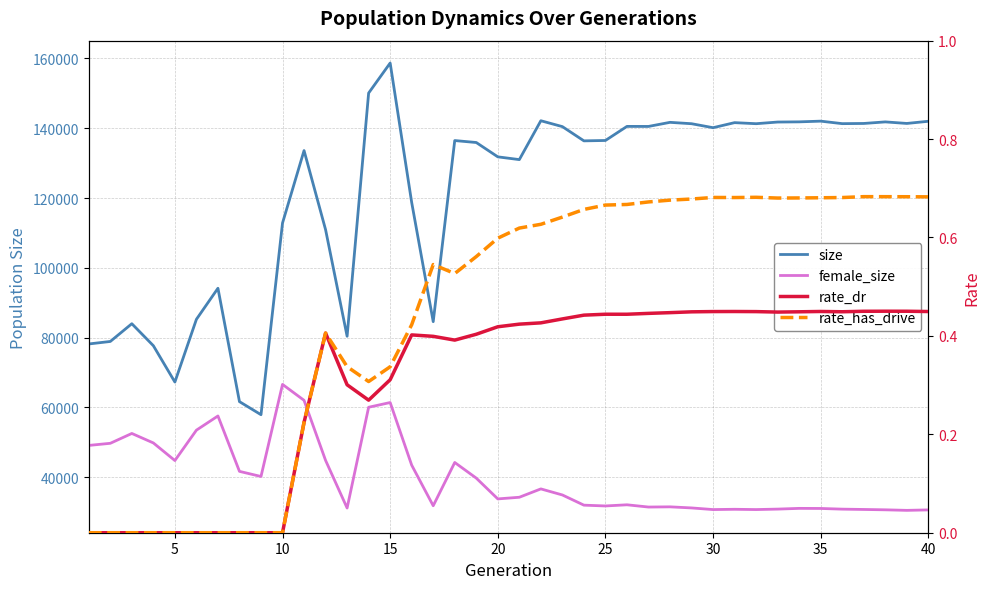

What is the maximum value shown in the chart?

158690.0